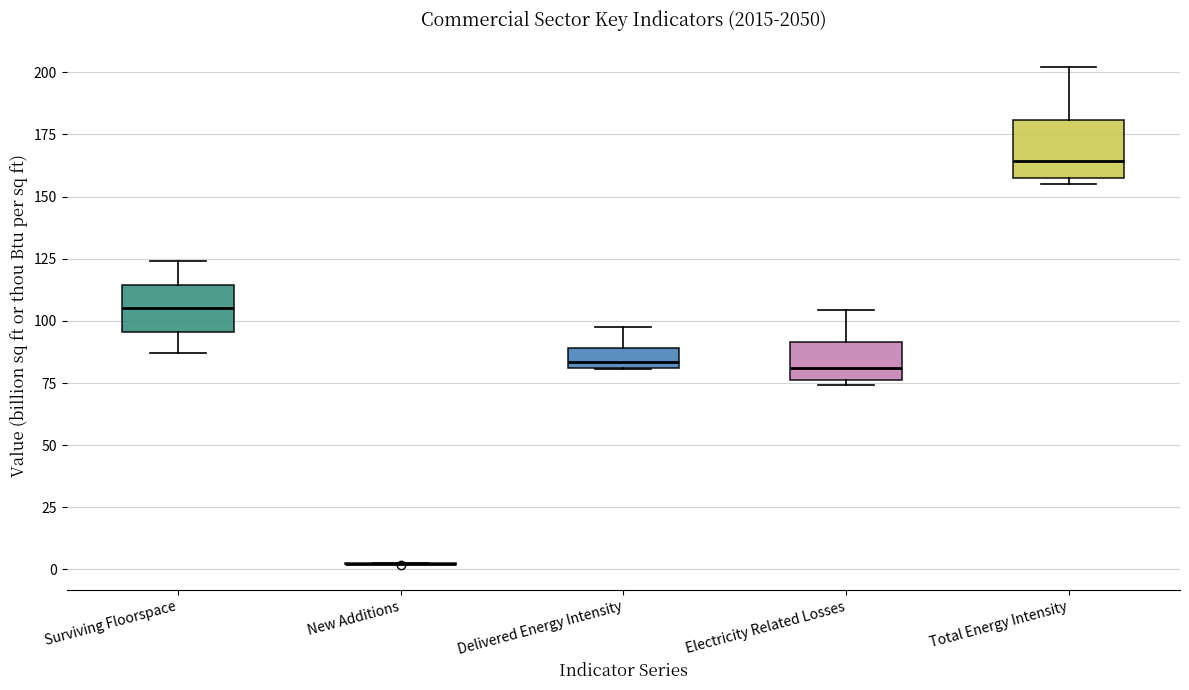

Where does the upper whisker of the box for Electricity Related Losses end on the y-axis? The values are not printed on the chart, so give them approximately, as read against the axis.

105